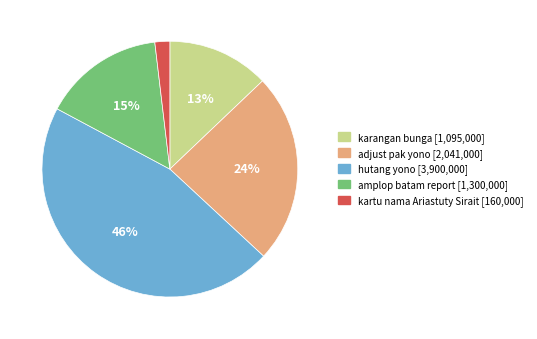

To the nearest percent, what percentage of the pie is kartu nama Ariastuty Sirait?

2%